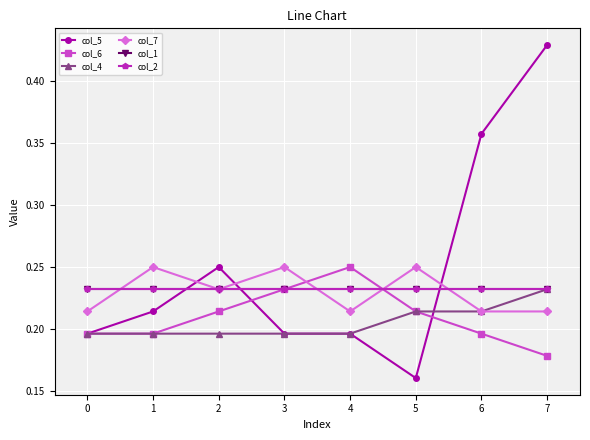

Does the chart have visible grid lines?

Yes